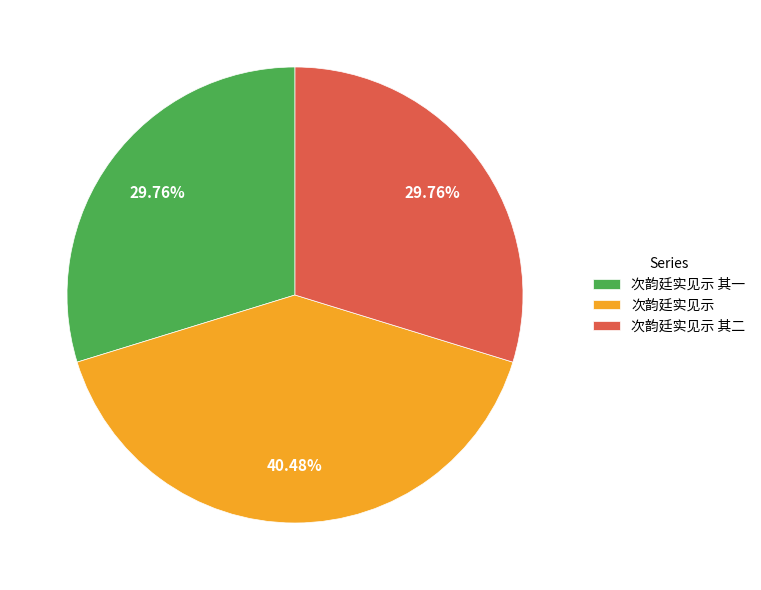

What is the ratio of the value at 次韵廷实见示 其一 to the value at 次韵廷实见示?

0.7